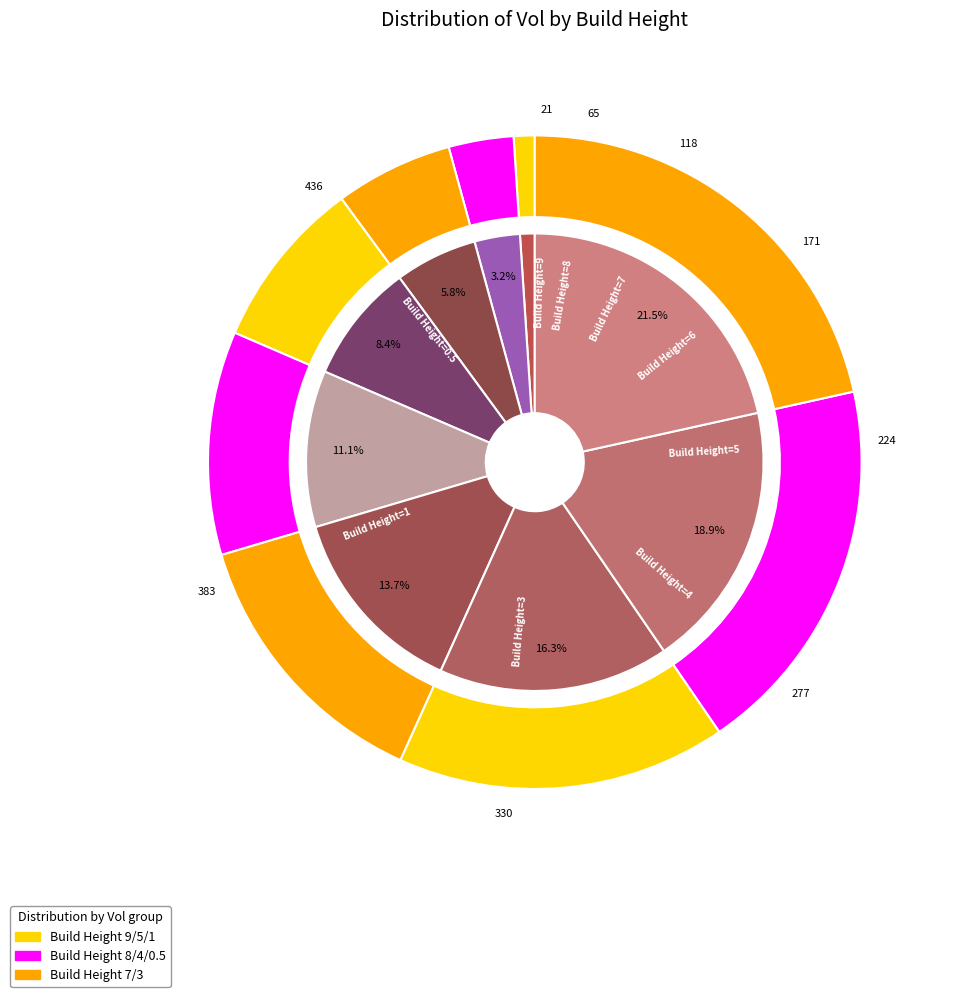

The 3 slice represents 16% of the pie. True or false?

True